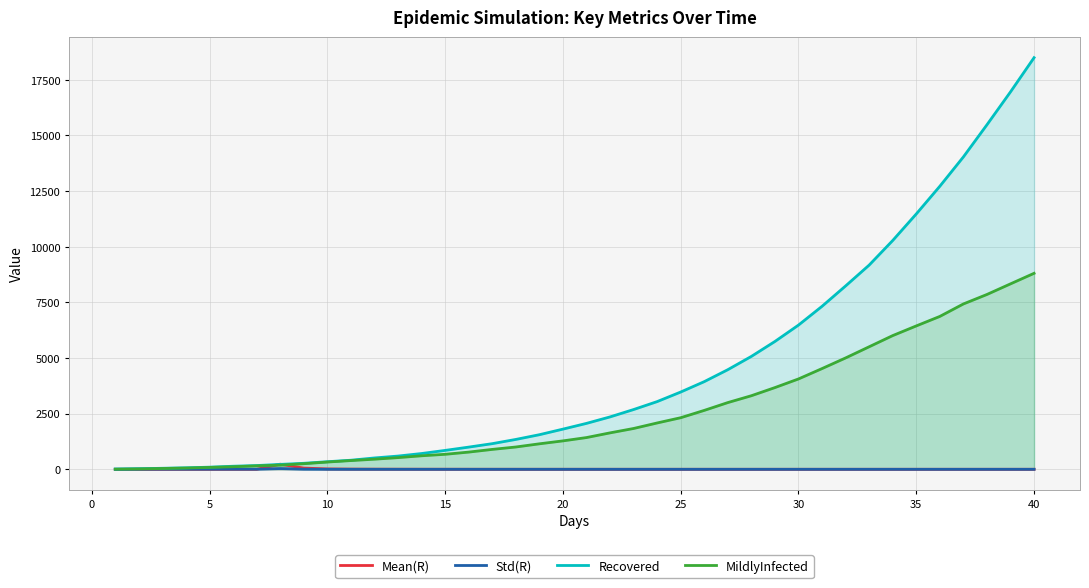

What is the greatest value displayed?

18497.0